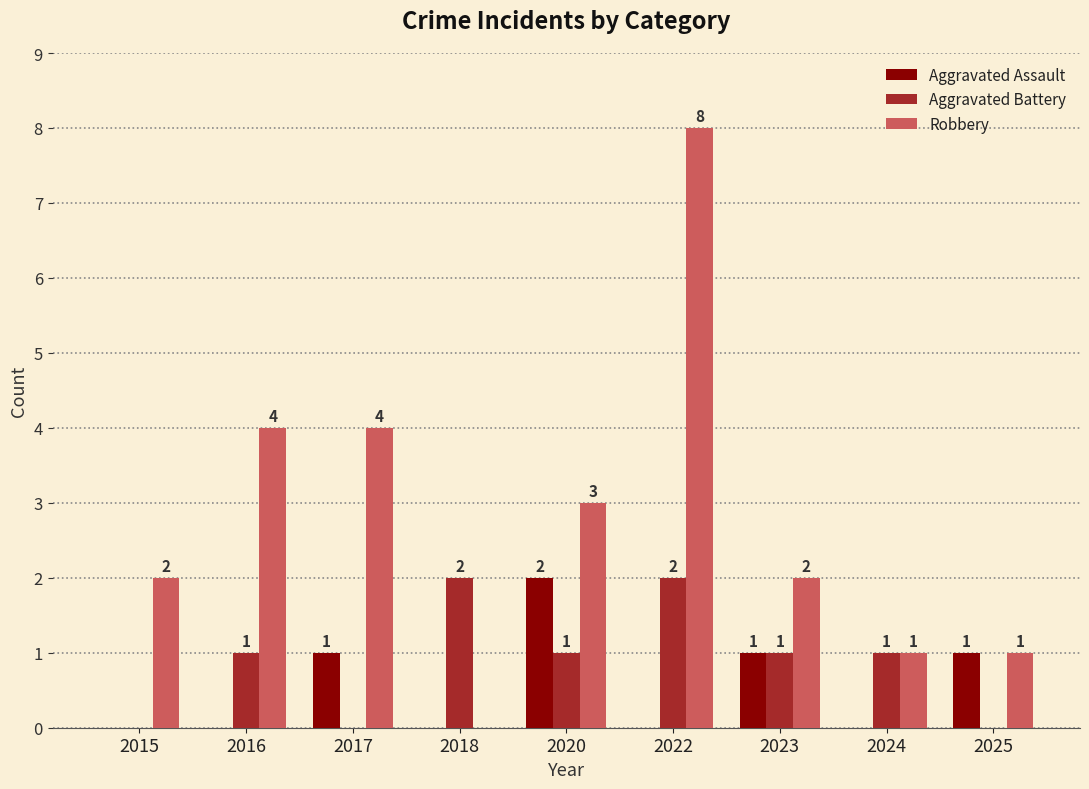

At which category is the sum across all series the highest?

2022